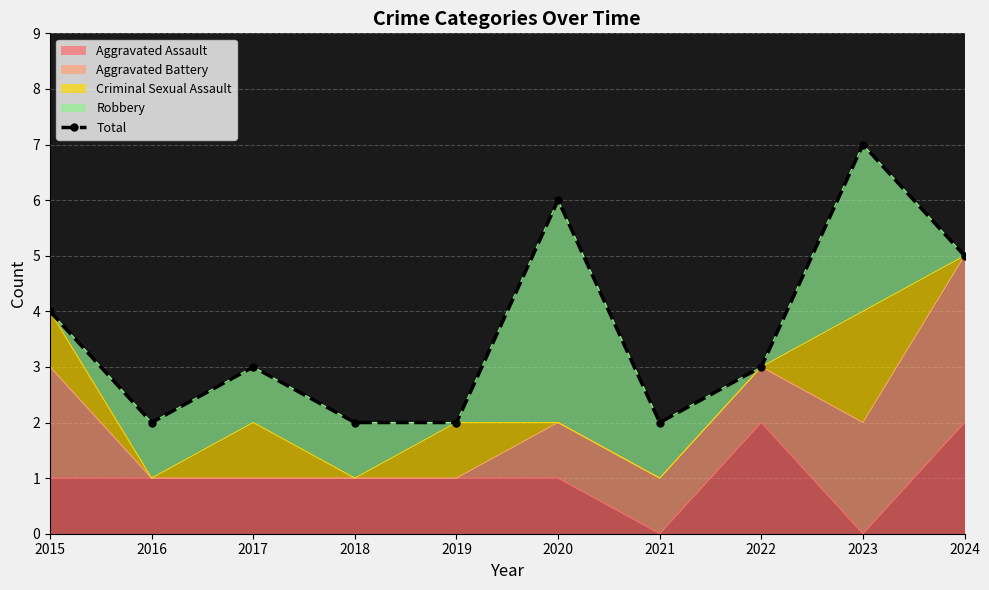

What value does the data have at 2021?

2